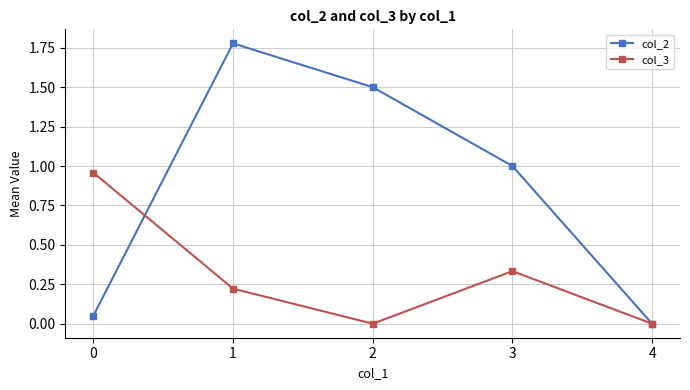

Which series has the largest total across all categories?

col_2